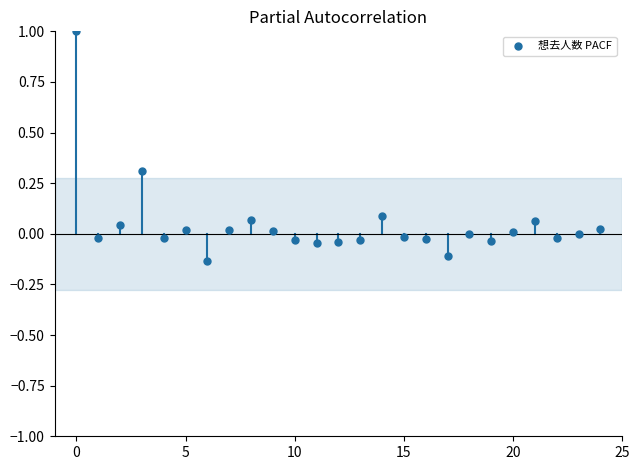

How many points are shown in the scatter plot?

25